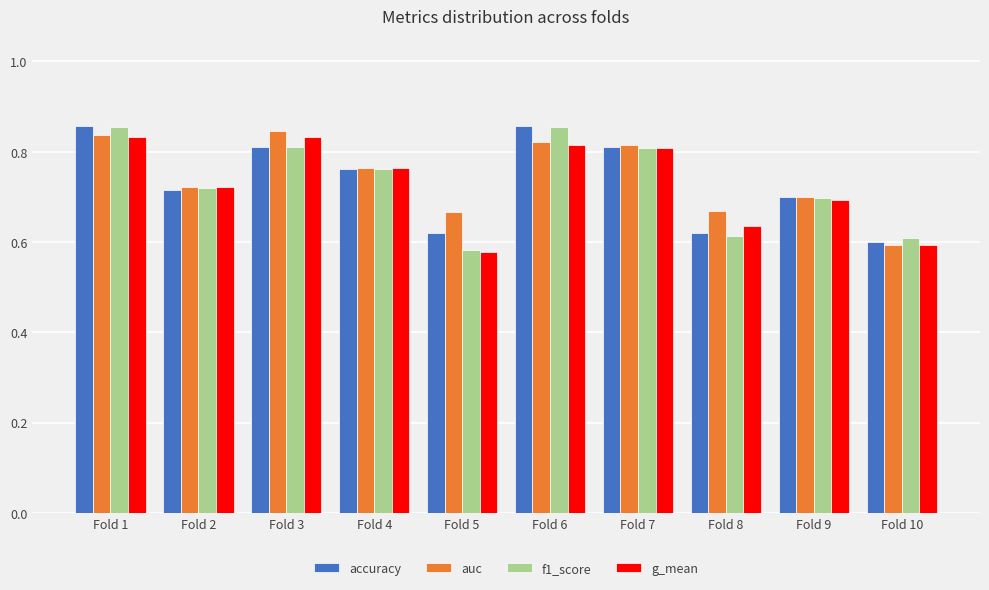

Which series has the widest spread of values?

f1_score